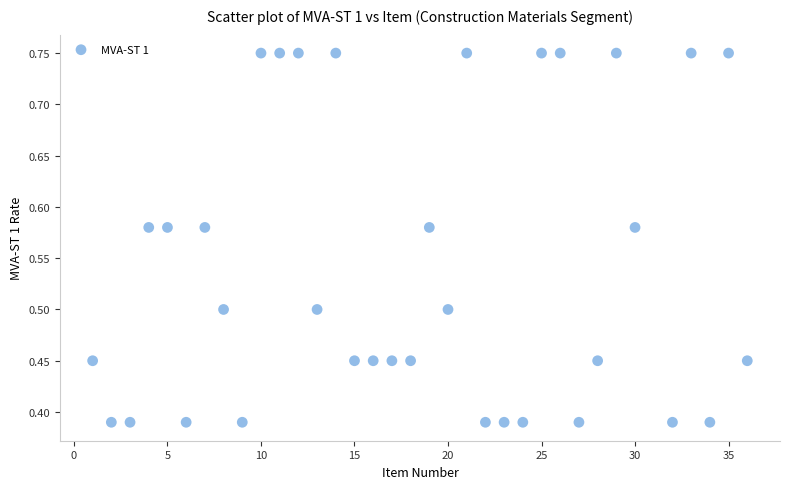

What is the range of X values (max minus min)?

35.0